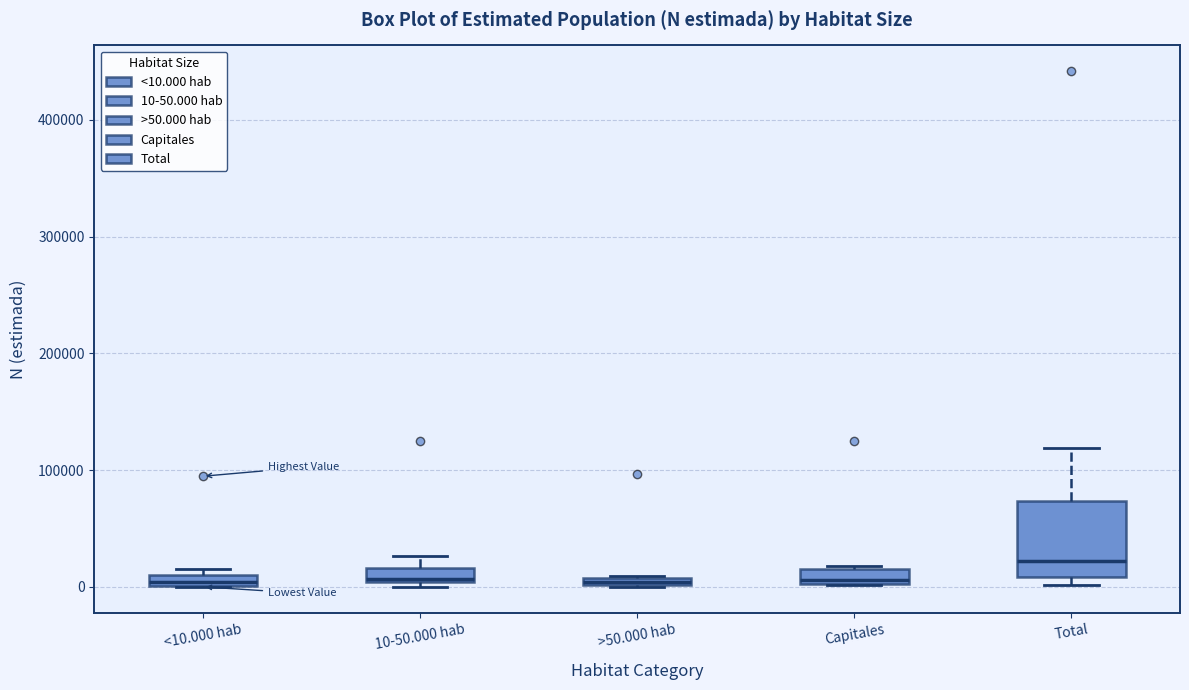

Where is the lower edge of the box for >50.000 hab on the y-axis? The values are not printed on the chart, so give them approximately, as read against the axis.

0